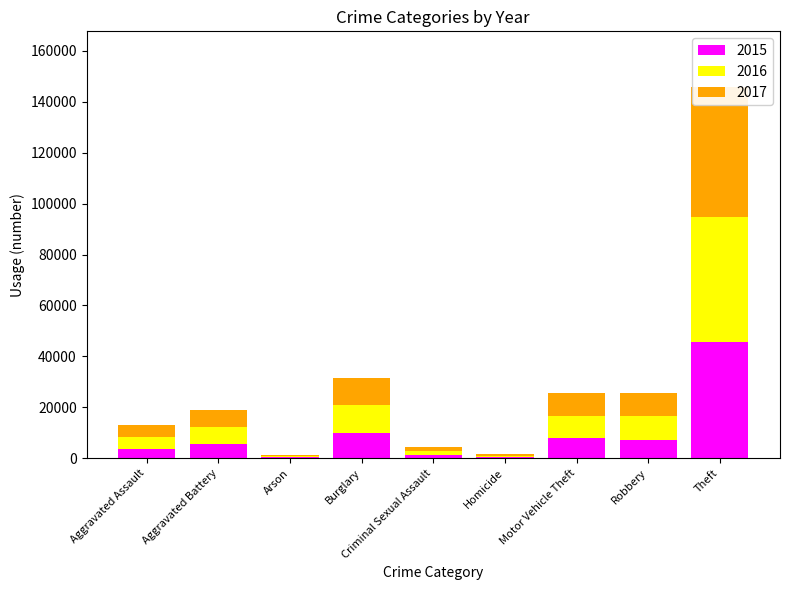

What is the label of the 4th bar from the right?

Homicide